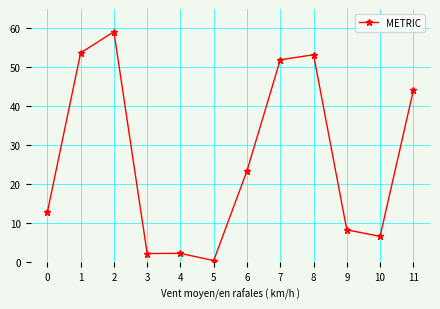

At which label is the value closest to 29?

6